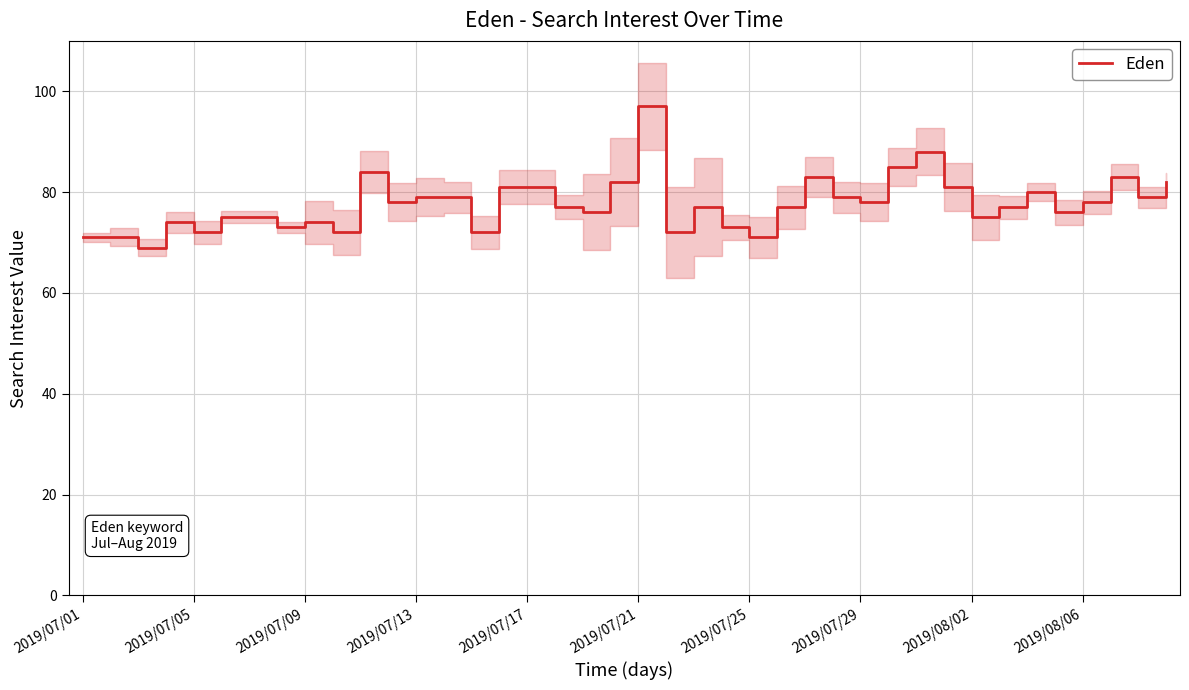

How many points are lower than both their immediate neighbors (excluding endpoints)?

13